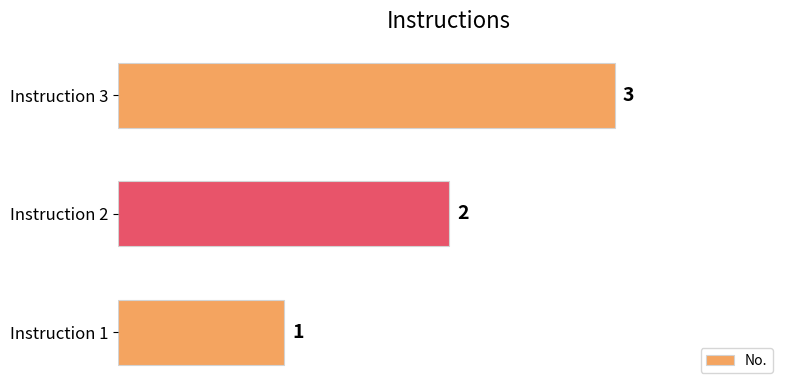

How many distinct data groups are displayed?

1